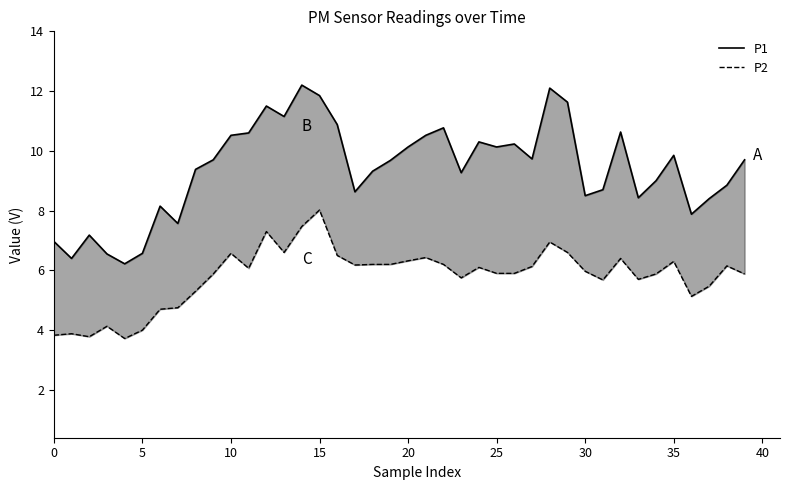

Which series has the largest range (max minus min)?

P1